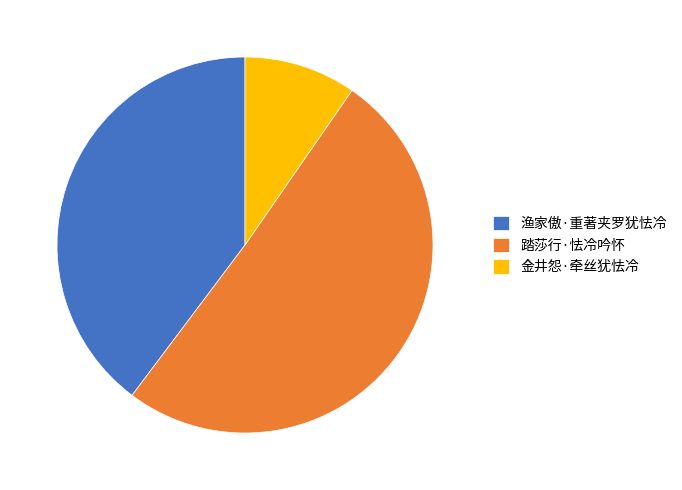

Count the number of slices in the pie.

3